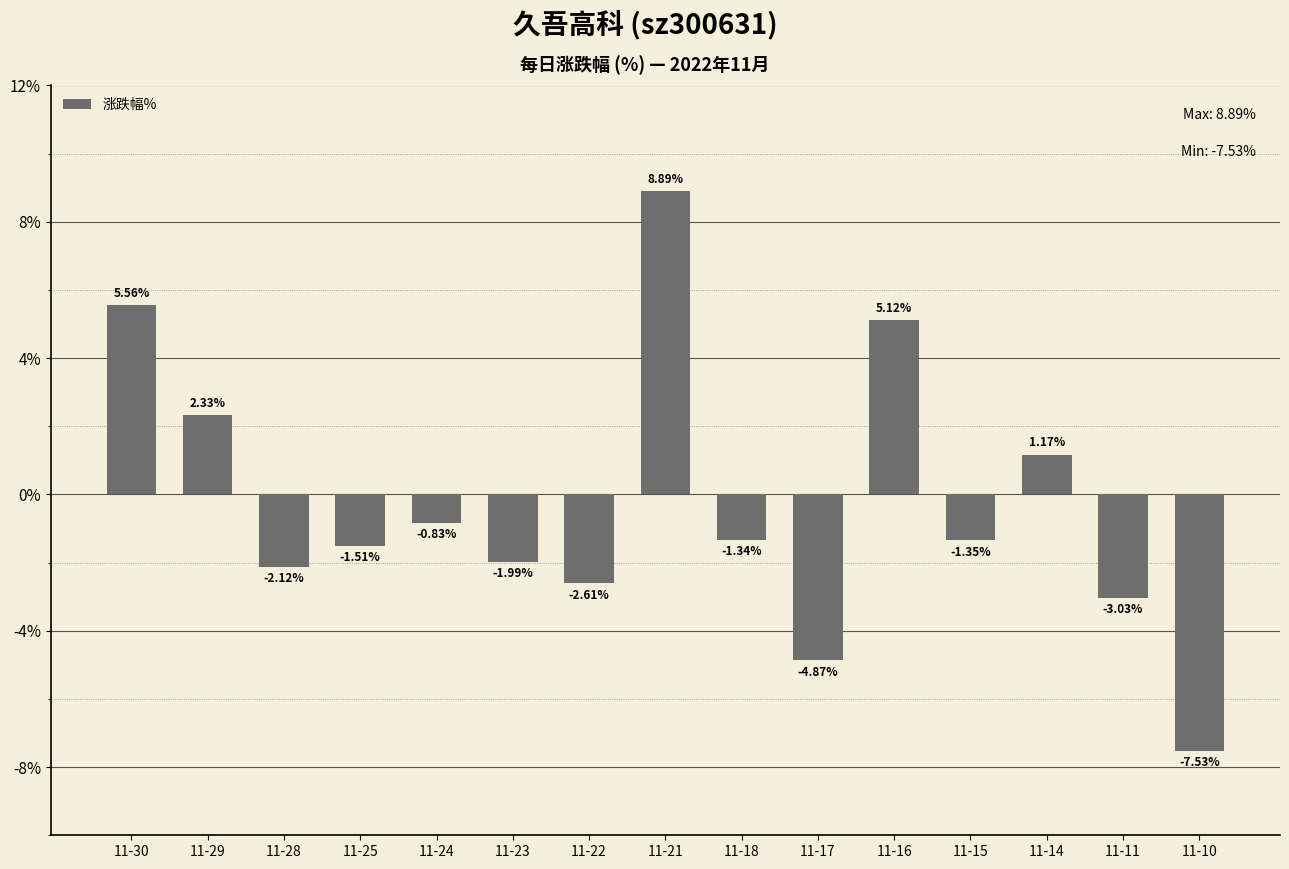

How many negative values are there?

10